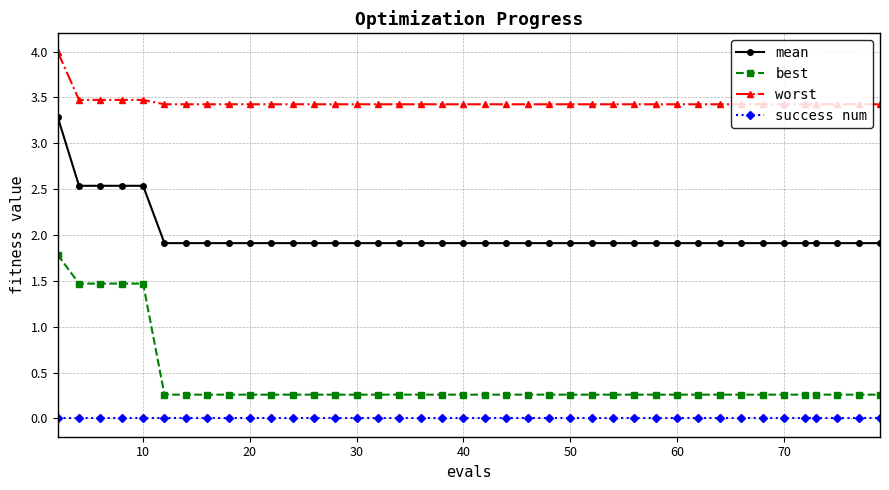

What are all the series names shown in the legend?

mean, best, worst, success num